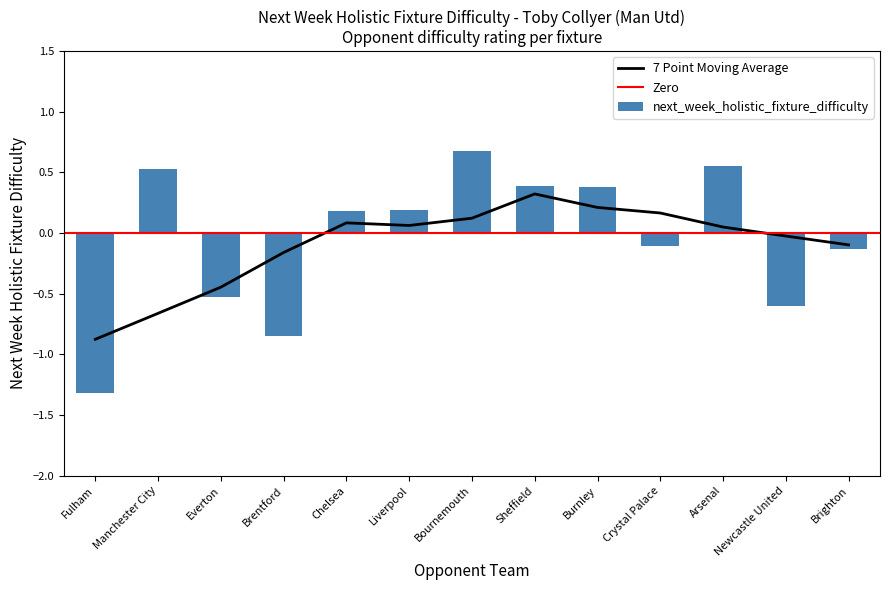

How many values in the next_week_holistic_fixture_difficulty series exceed 0?

7